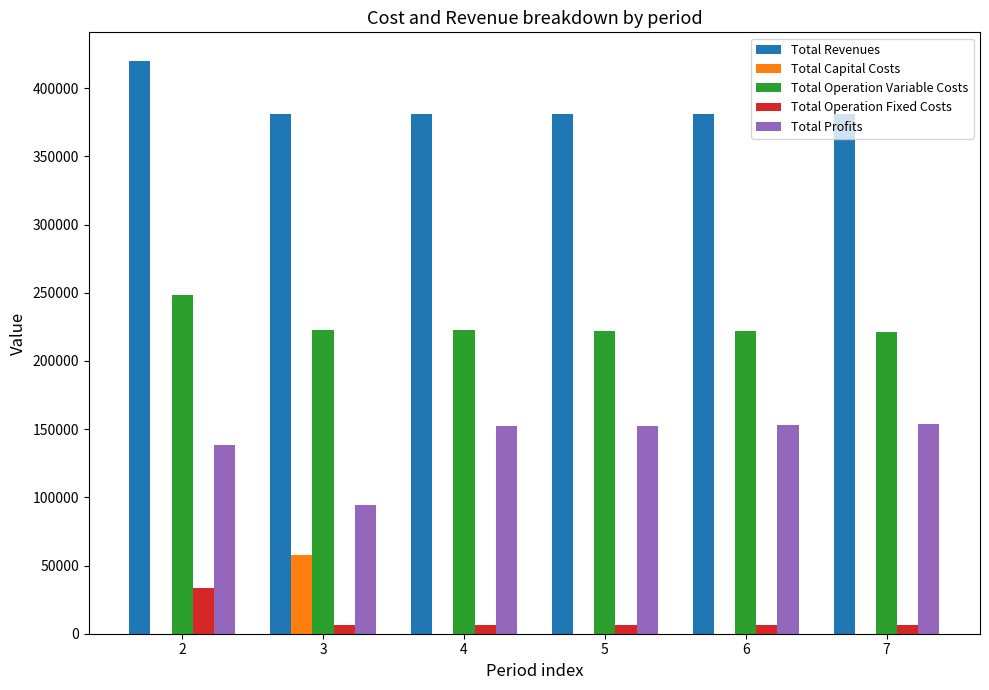

Are the bars grouped side by side (vs. stacked)?

Yes